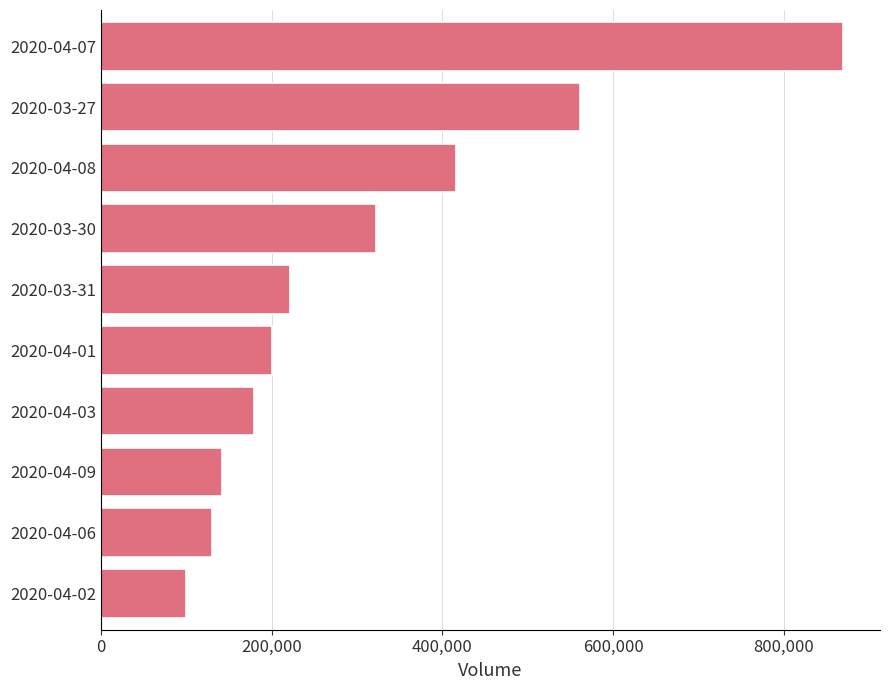

Rank the categories by value from lowest to highest.

2020-04-02, 2020-04-06, 2020-04-09, 2020-04-03, 2020-04-01, 2020-03-31, 2020-03-30, 2020-04-08, 2020-03-27, 2020-04-07